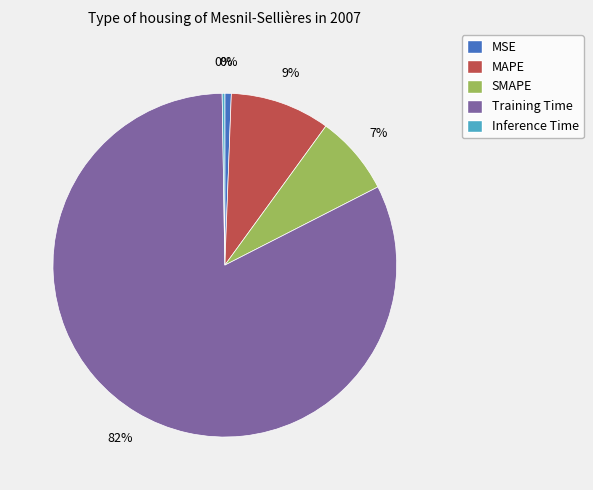

Which category accounts for the majority?

Training Time